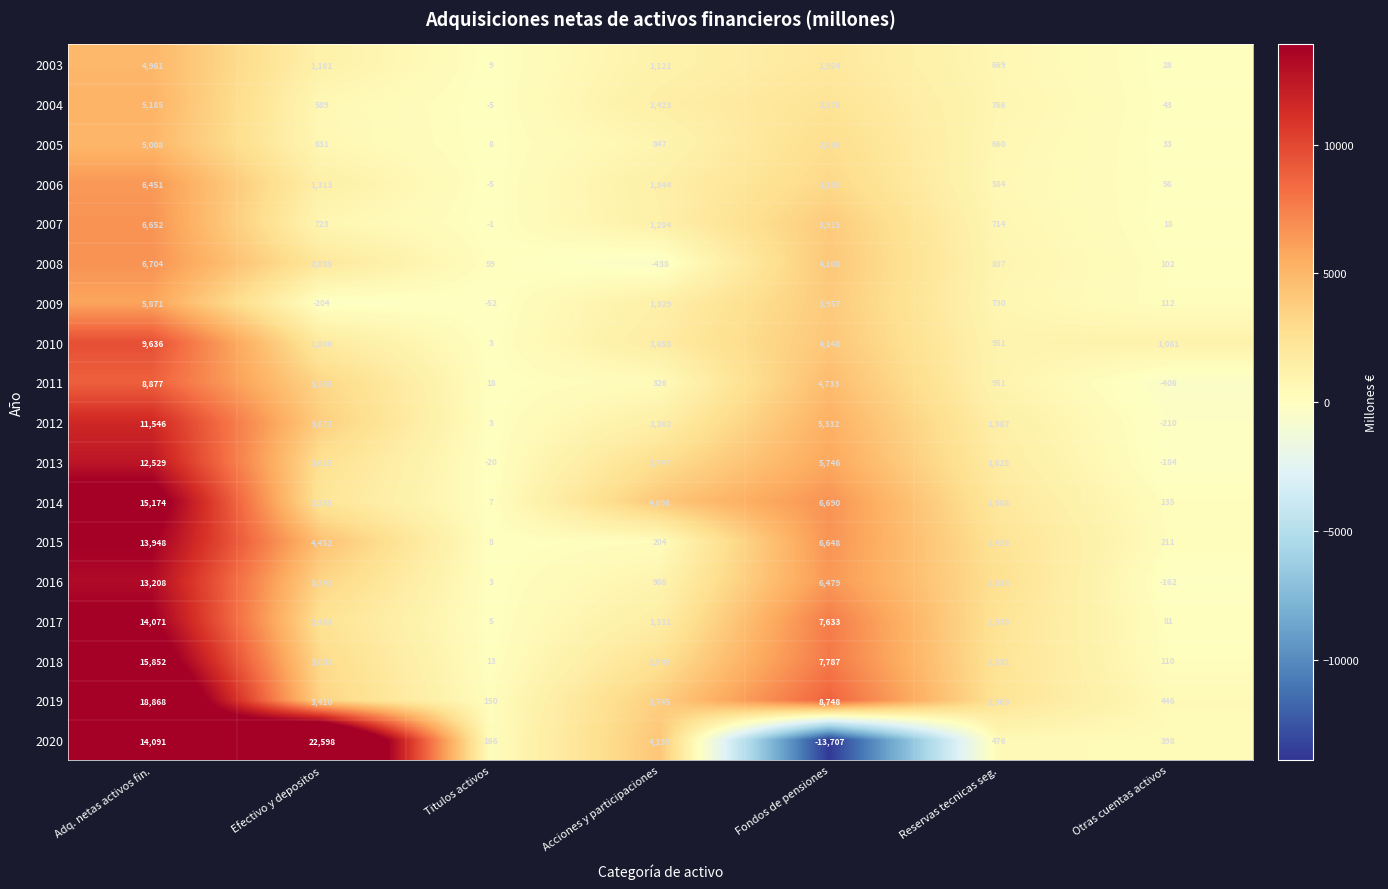

Which category has the lowest value across all series?

Fondos de pensiones